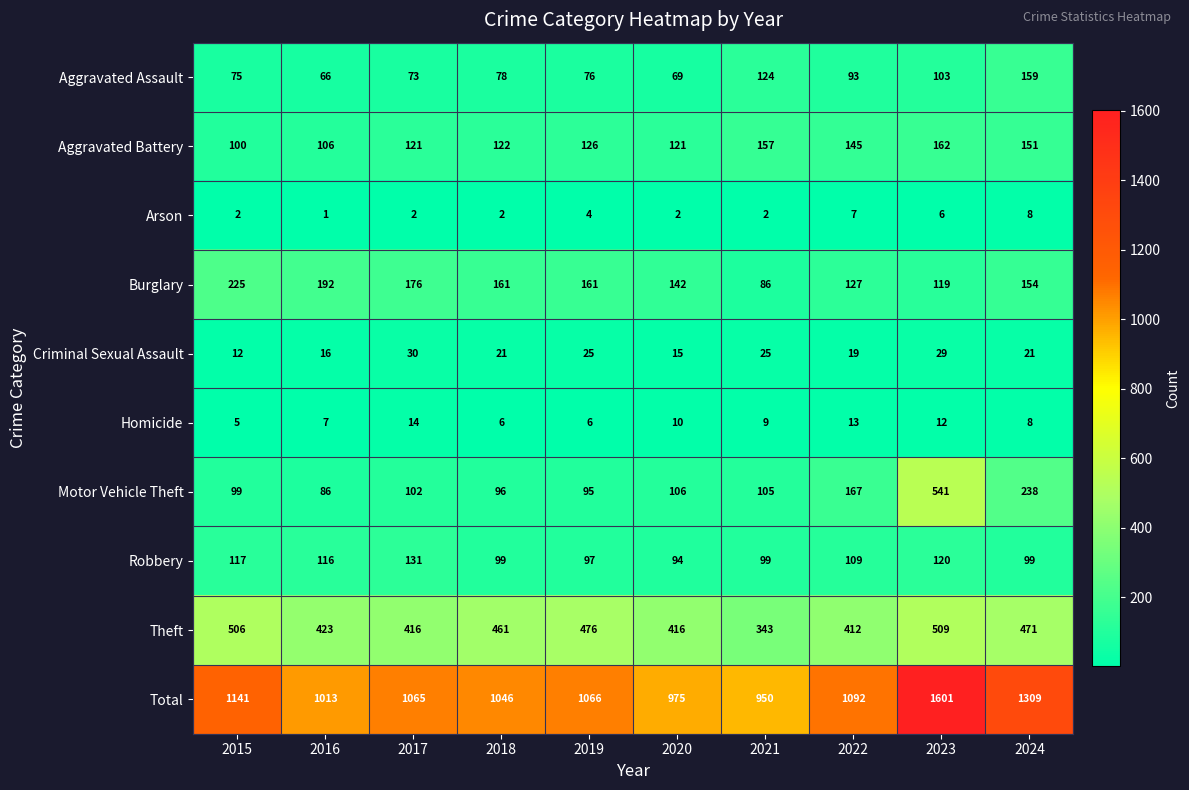

Which category has the lowest value across all series?

2016